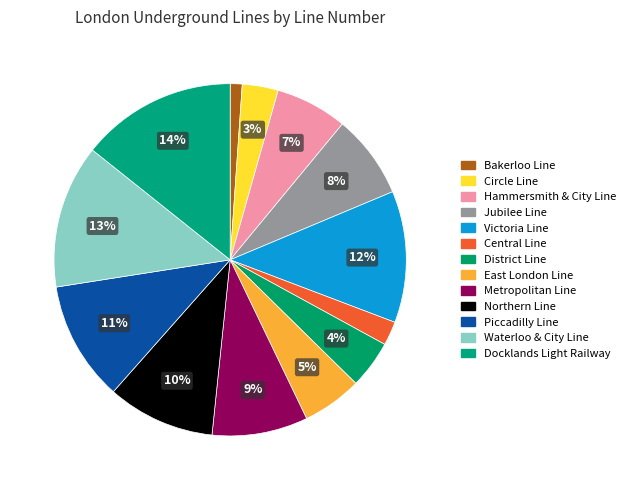

Rank the categories by value from highest to lowest.

Docklands Light Railway, Waterloo & City Line, Victoria Line, Piccadilly Line, Northern Line, Metropolitan Line, Jubilee Line, Hammersmith & City Line, East London Line, District Line, Circle Line, Central Line, Bakerloo Line